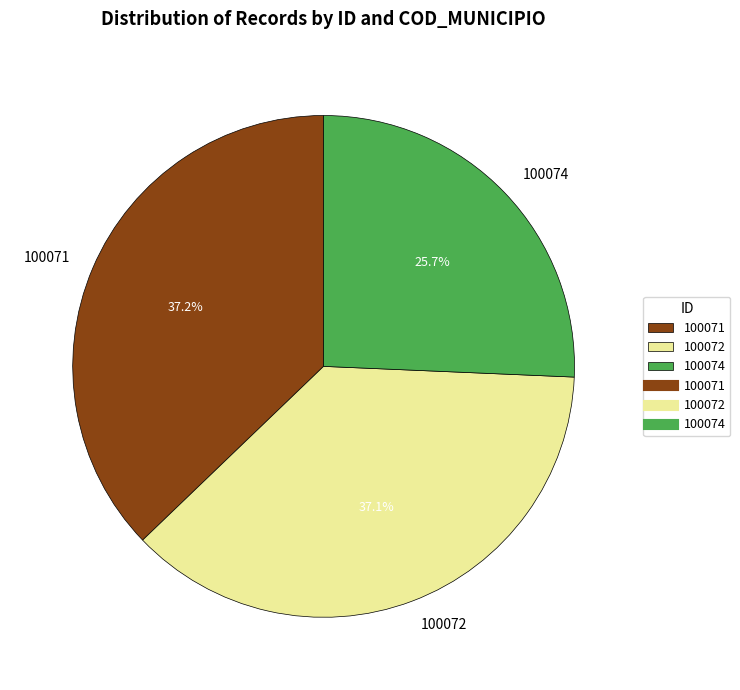

True or false: 100072 accounts for 52% of the total.

False